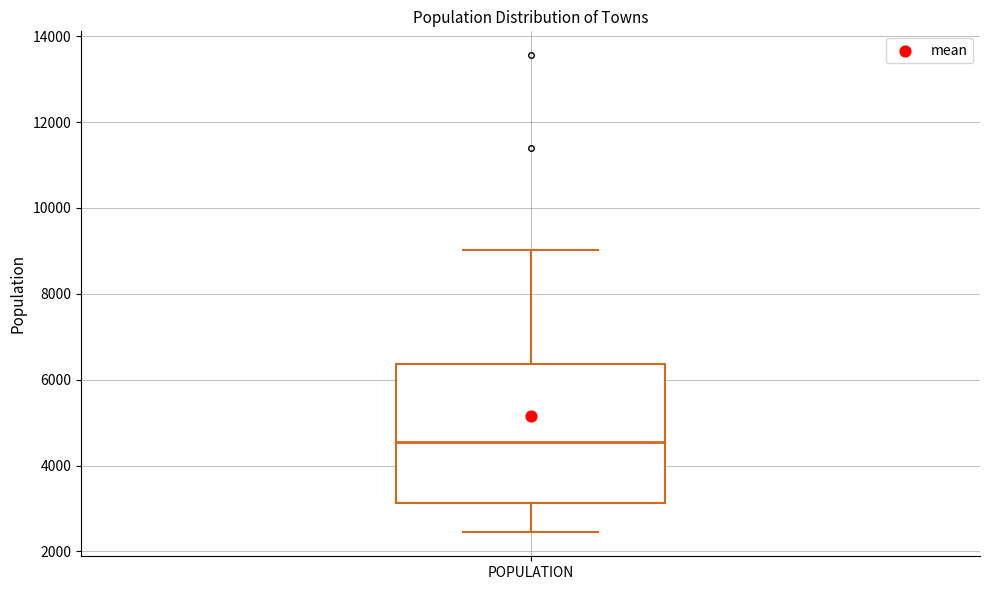

Where does the upper whisker of the box for POPULATION end on the y-axis? The values are not printed on the chart, so give them approximately, as read against the axis.

9000